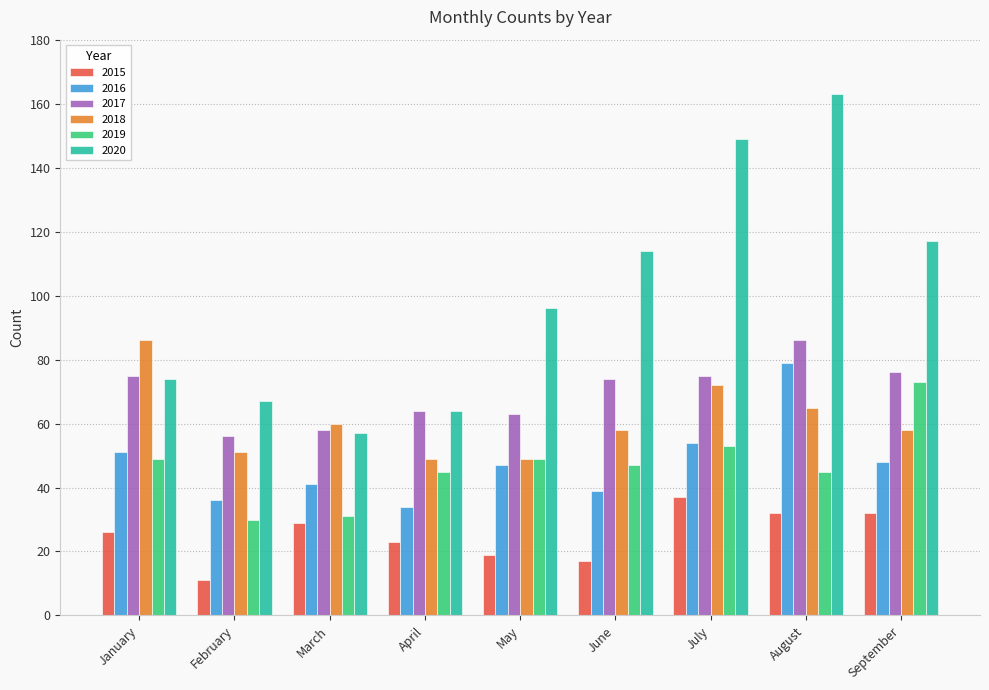

What is the greatest value displayed?

163